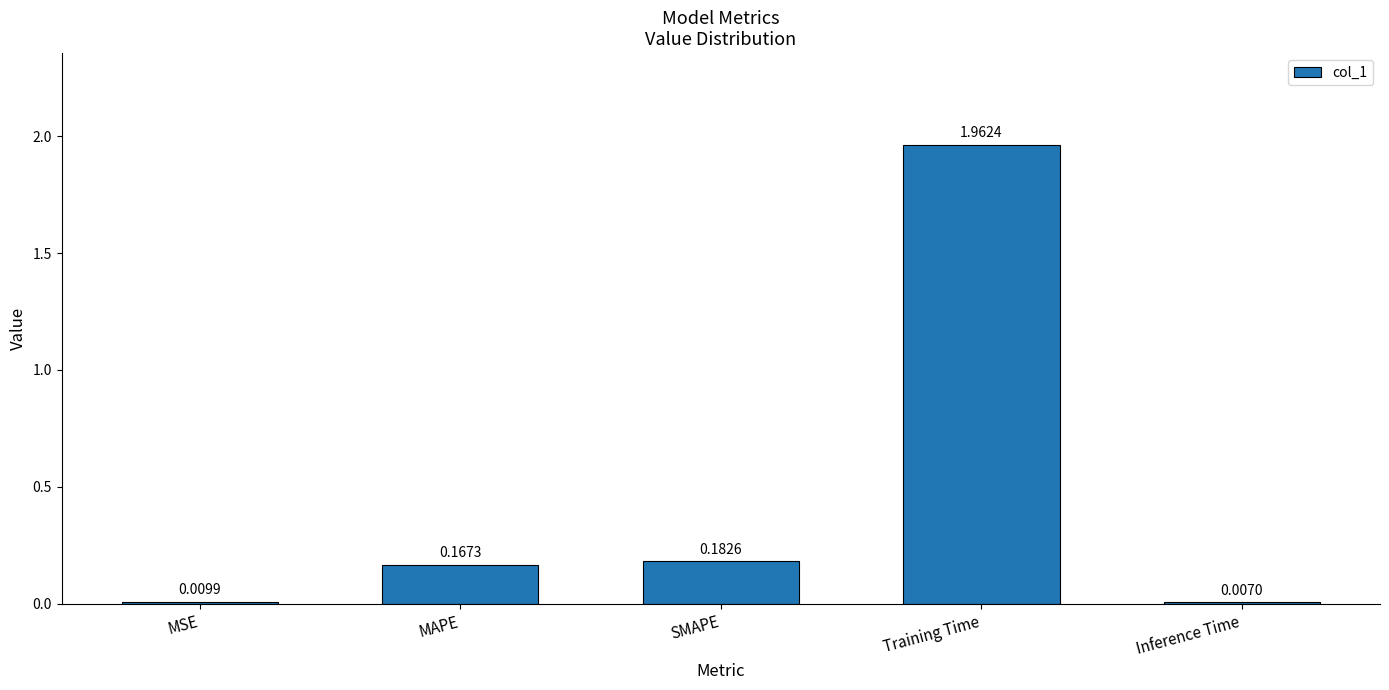

Which category has the highest value across all series?

Training Time